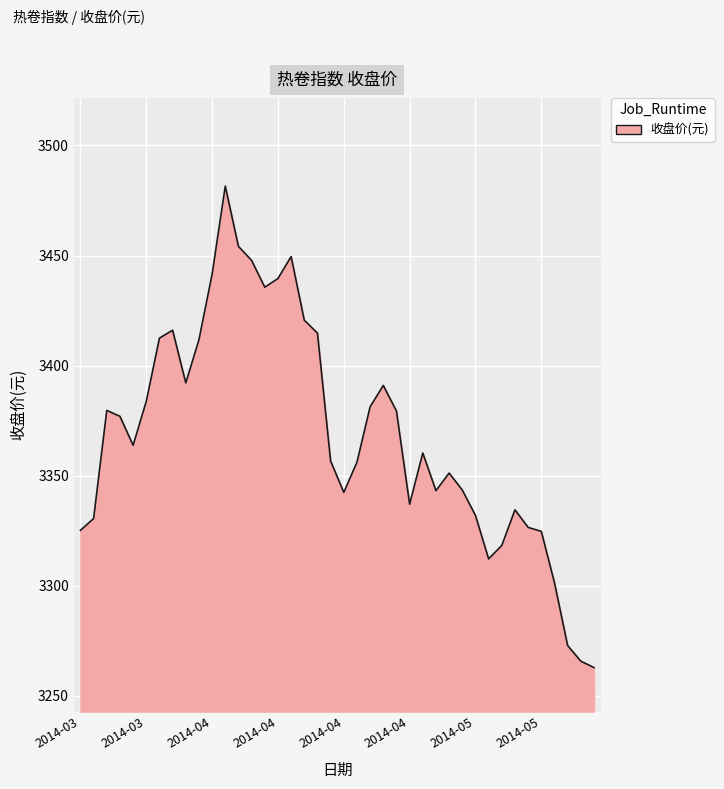

How many lines are shown in the chart?

1